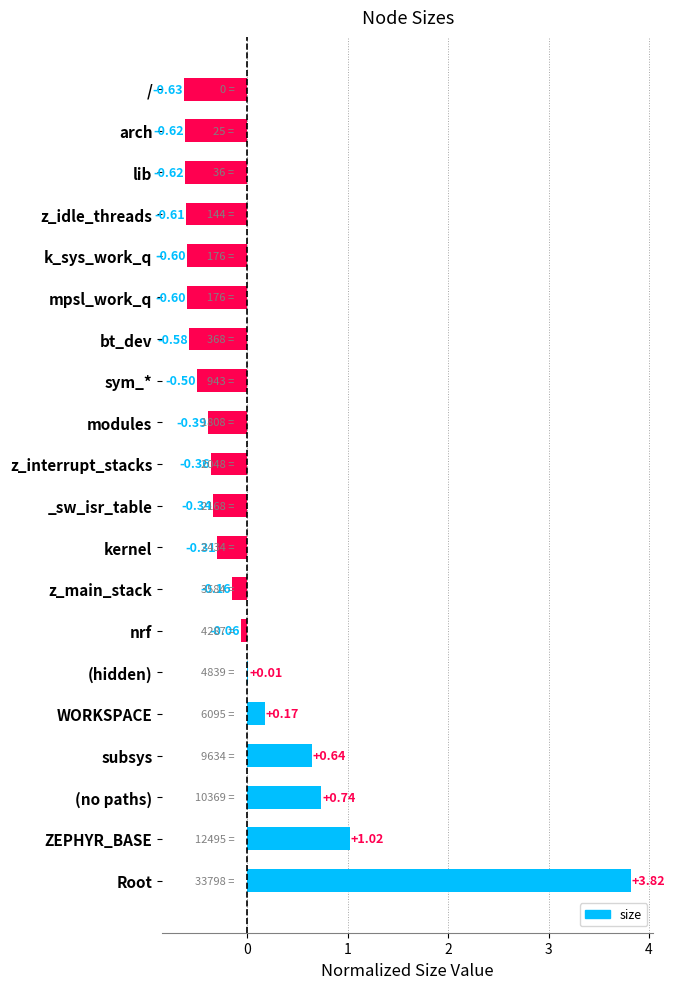

What is the change in value from subsys to WORKSPACE?

-0.5